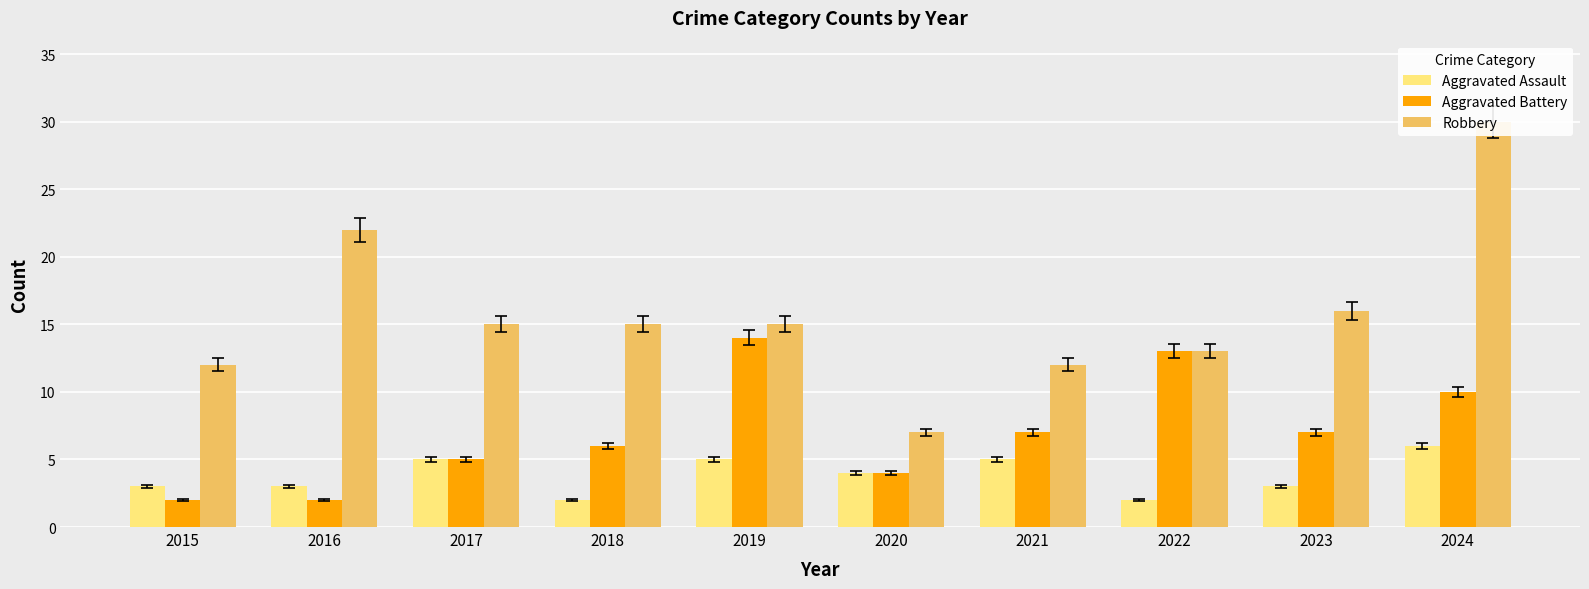

Which series has the widest spread of values?

Robbery